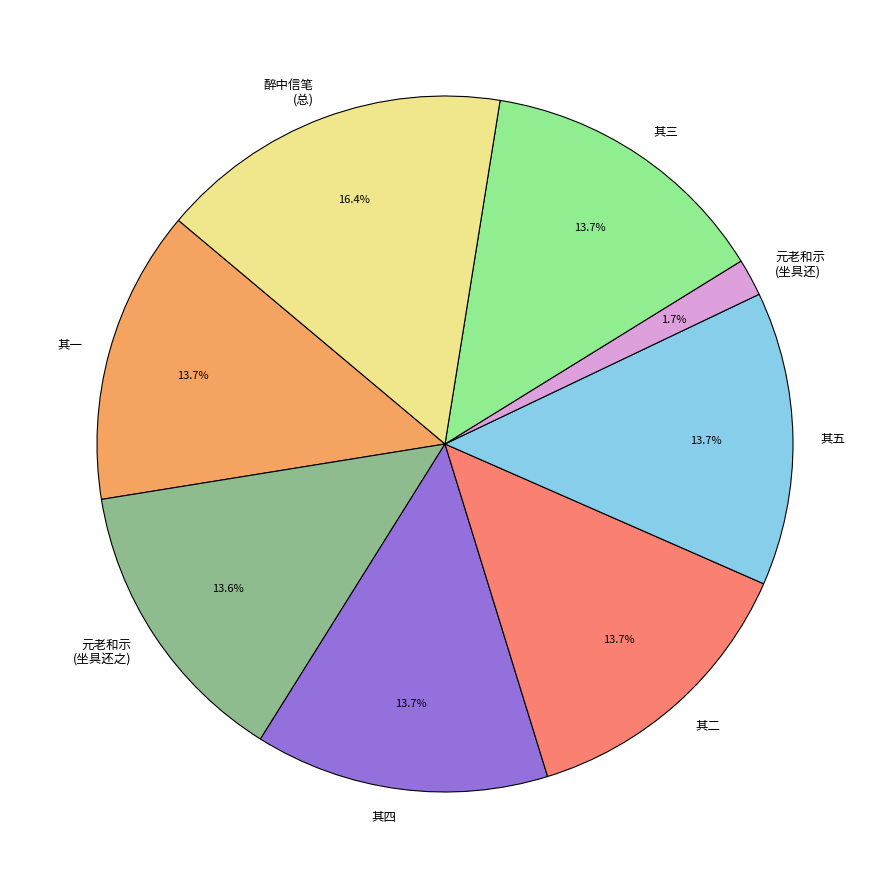

Which category has the biggest portion of the pie?

醉中信笔 (总)